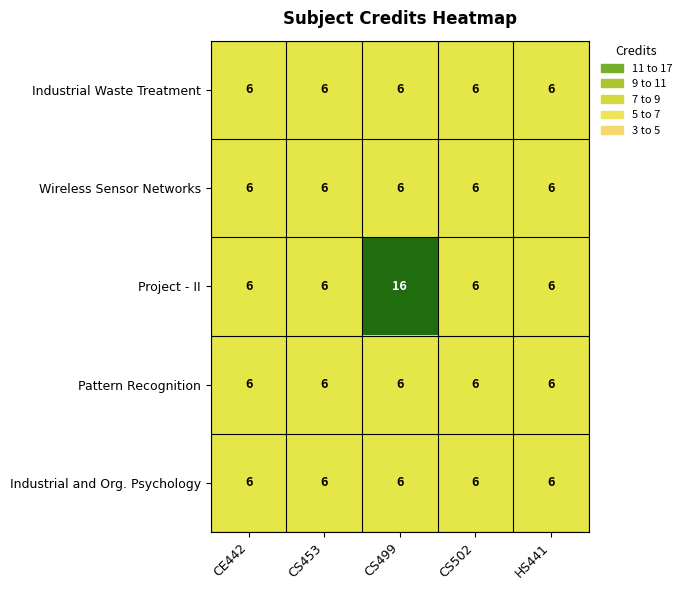

Count the number of categories in the chart.

5